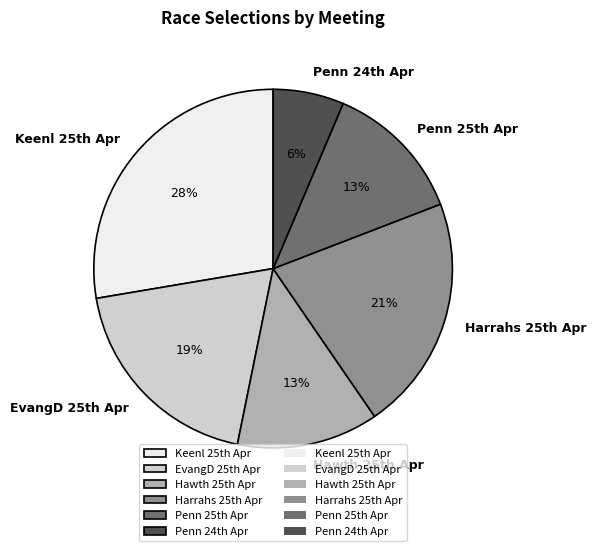

Does any single category account for the majority?

No